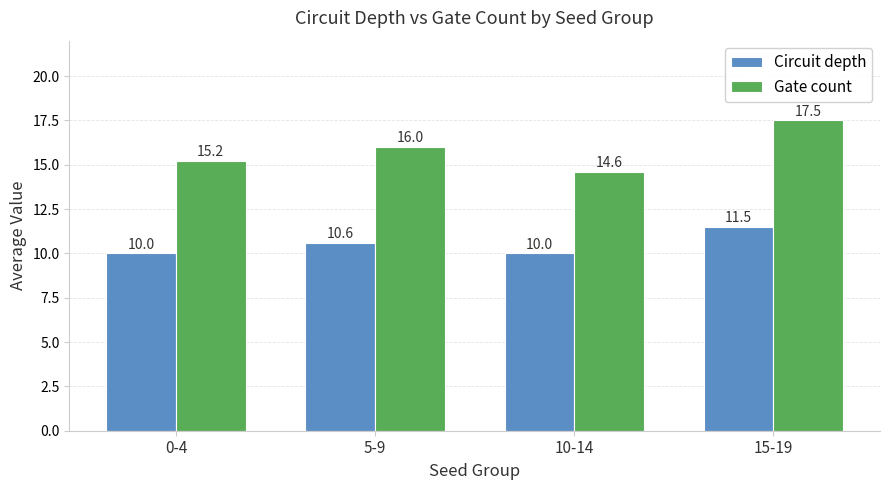

What is the value of the Gate count bar at the 1st from the left?

15.2